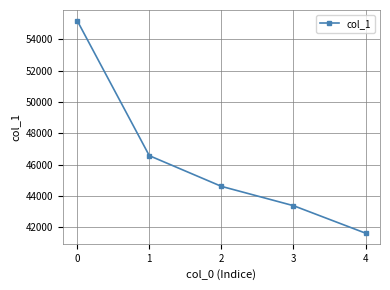

The value at 4 is 19521. True or false?

False